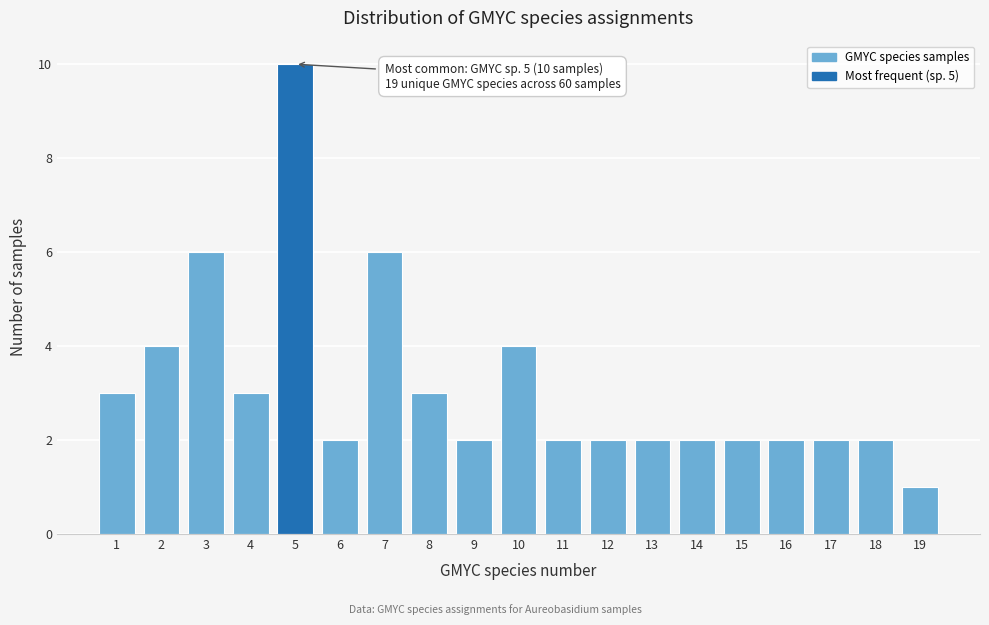

Reading left to right, list all the values displayed in this chart.

1=3	2=4	3=6	4=3	5=10	6=2	7=6	8=3	9=2	10=4	11=2	12=2	13=2	14=2	15=2	16=2	17=2	18=2	19=1